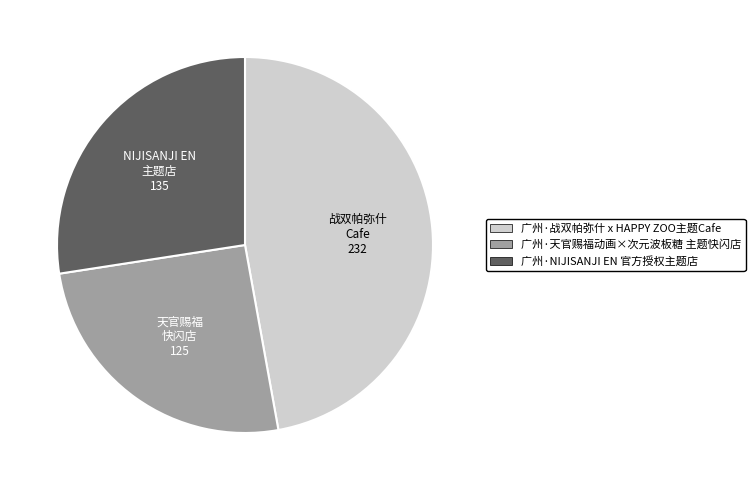

True or false: 广州·天官赐福动画×次元波板糖 主题快闪店 accounts for 39% of the total.

False